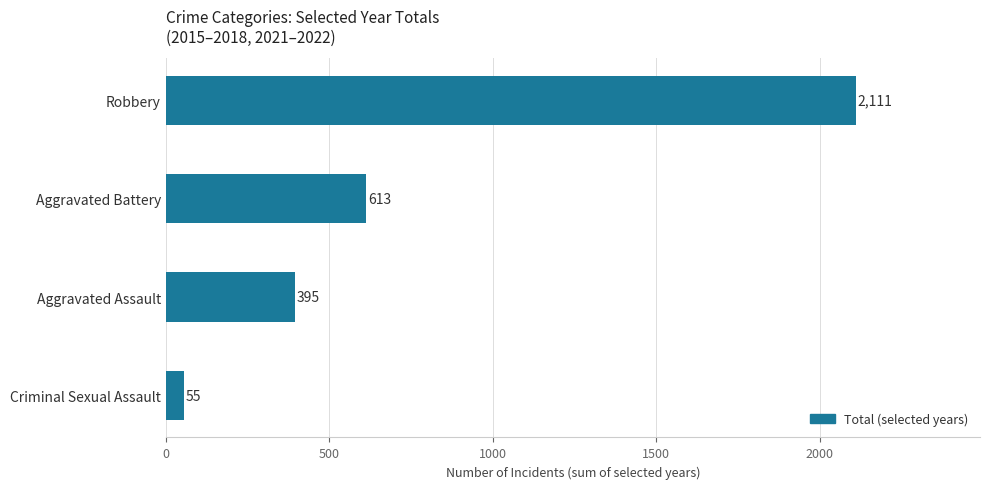

Count the number of data series in this chart.

1